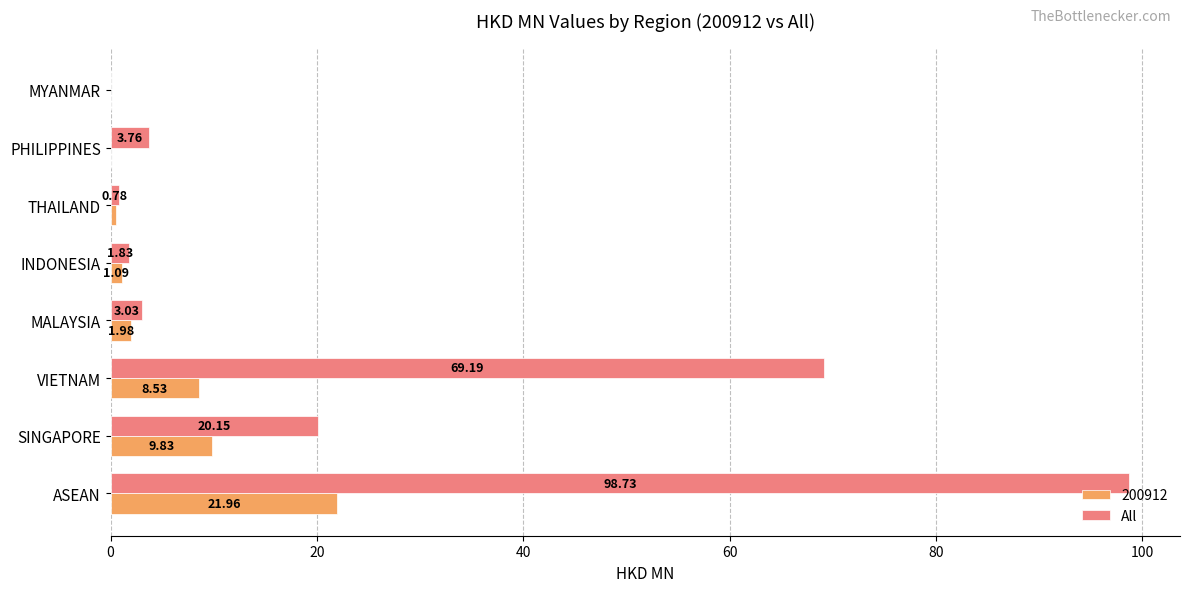

What is the sum of all All values?

197.5